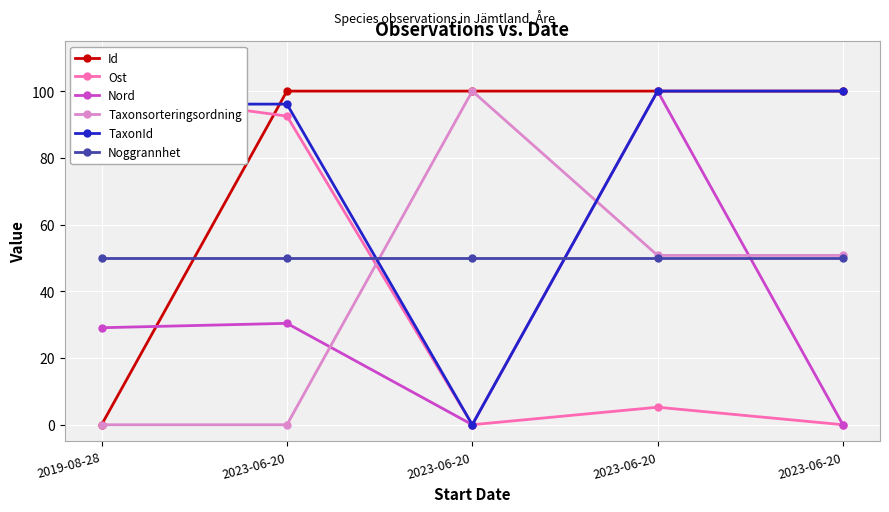

Which series has the widest spread of values?

Id